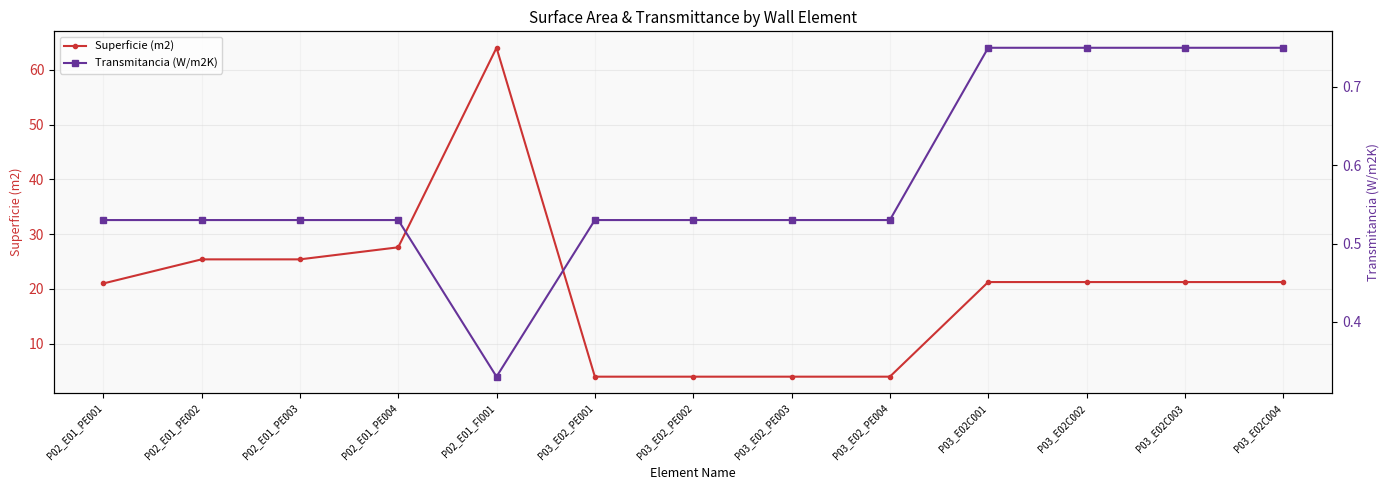

What position from the right is P03_E02_PE001?

8